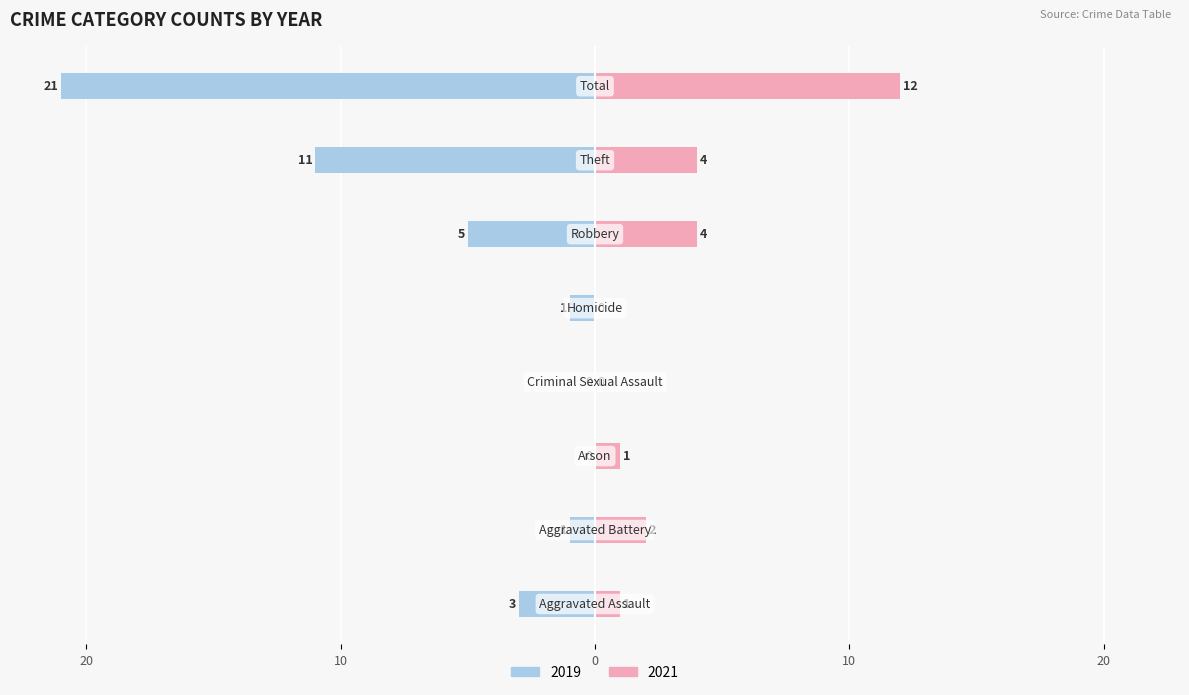

What is the label of the 3rd bar from the left?

Arson